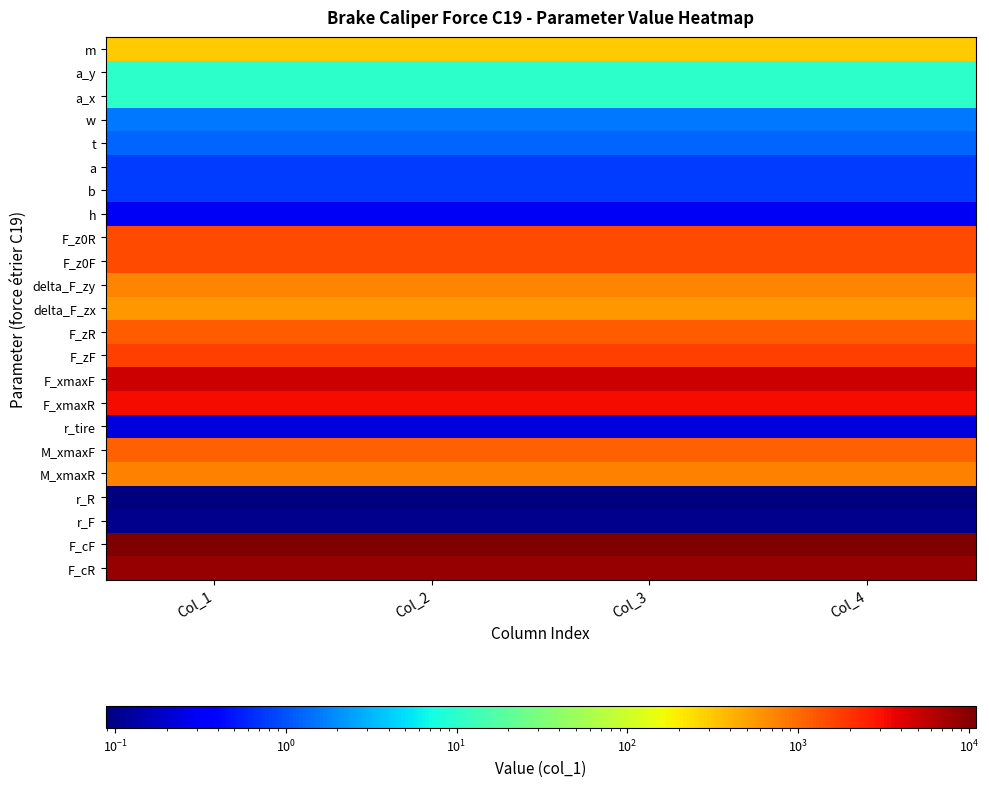

Reading left to right, extract all data points from this chart.

m: Col_1=300.0	Col_2=300.0	Col_3=300.0	Col_4=300.0
a_y: Col_1=10.0	Col_2=10.0	Col_3=10.0	Col_4=10.0
a_x: Col_1=10.0	Col_2=10.0	Col_3=10.0	Col_4=10.0
w: Col_1=1.6	Col_2=1.6	Col_3=1.6	Col_4=1.6
t: Col_1=1.3	Col_2=1.3	Col_3=1.3	Col_4=1.3
a: Col_1=0.8	Col_2=0.8	Col_3=0.8	Col_4=0.8
b: Col_1=0.8	Col_2=0.8	Col_3=0.8	Col_4=0.8
h: Col_1=0.3	Col_2=0.3	Col_3=0.3	Col_4=0.3
F_z0R: Col_1=1471.5	Col_2=1471.5	Col_3=1471.5	Col_4=1471.5
F_z0F: Col_1=1471.5	Col_2=1471.5	Col_3=1471.5	Col_4=1471.5
delta_F_zy: Col_1=717.7	Col_2=717.7	Col_3=717.7	Col_4=717.7
delta_F_zx: Col_1=571.4	Col_2=571.4	Col_3=571.4	Col_4=571.4
F_zR: Col_1=1167.7	Col_2=1167.7	Col_3=1167.7	Col_4=1167.7
F_zF: Col_1=1739.2	Col_2=1739.2	Col_3=1739.2	Col_4=1739.2
F_xmaxF: Col_1=4800.0	Col_2=4800.0	Col_3=4800.0	Col_4=4800.0
F_xmaxR: Col_1=3200.0	Col_2=3200.0	Col_3=3200.0	Col_4=3200.0
r_tire: Col_1=0.2	Col_2=0.2	Col_3=0.2	Col_4=0.2
M_xmaxF: Col_1=1128.0	Col_2=1128.0	Col_3=1128.0	Col_4=1128.0
M_xmaxR: Col_1=752.0	Col_2=752.0	Col_3=752.0	Col_4=752.0
r_R: Col_1=0.1	Col_2=0.1	Col_3=0.1	Col_4=0.1
r_F: Col_1=0.1	Col_2=0.1	Col_3=0.1	Col_4=0.1
F_cF: Col_1=10951.5	Col_2=10951.5	Col_3=10951.5	Col_4=10951.5
F_cR: Col_1=8545.5	Col_2=8545.5	Col_3=8545.5	Col_4=8545.5